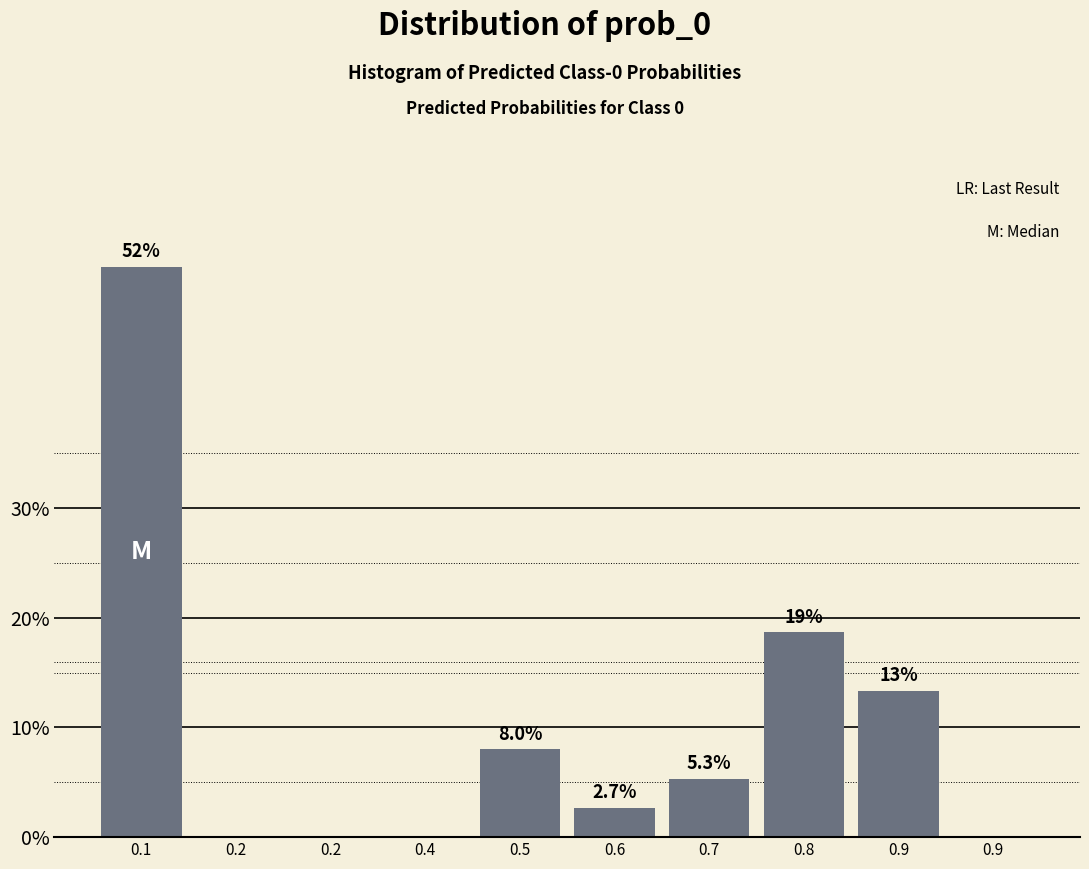

How many values exceed 5?

5